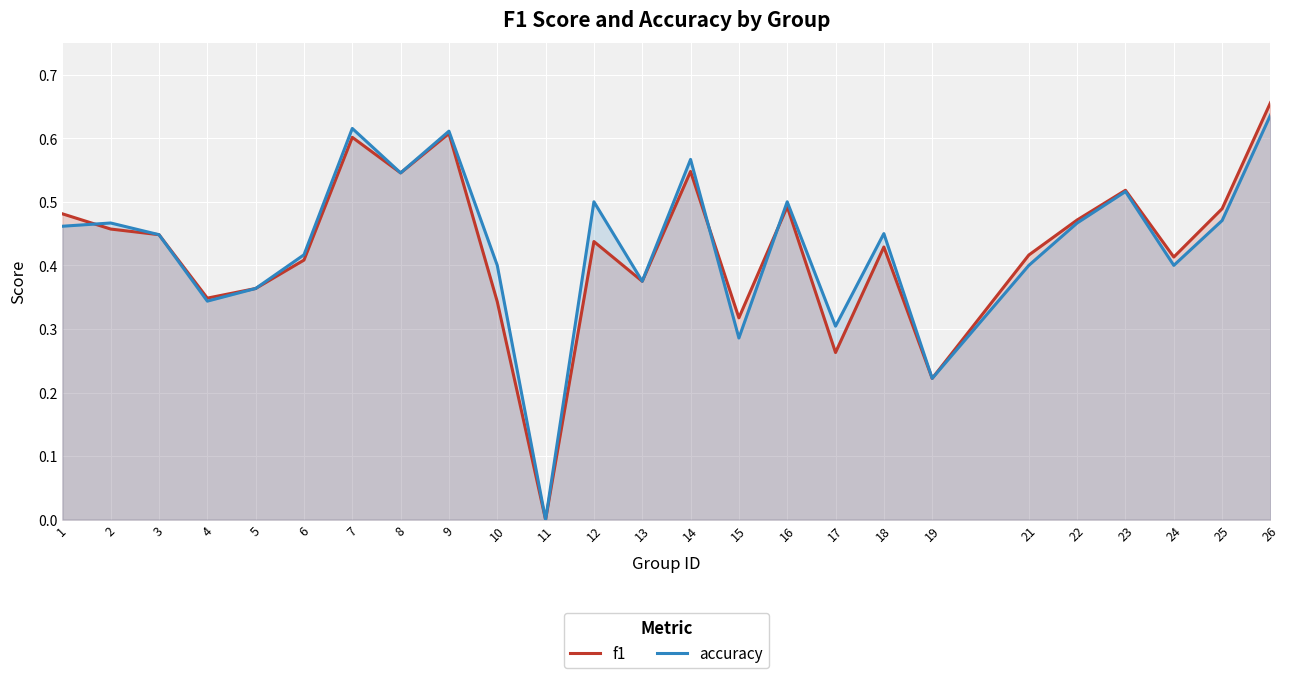

How many accuracy values are between 0 and 1?

25